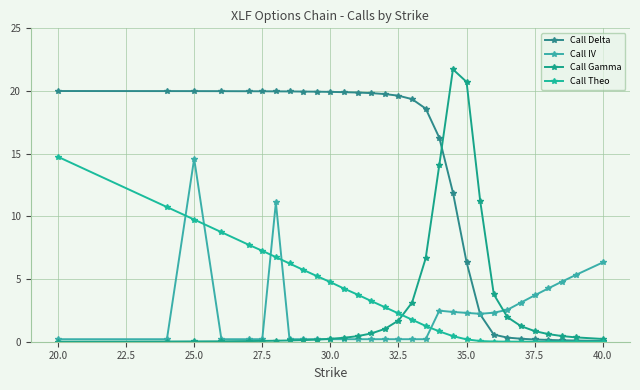

How many series are shown in this chart?

4